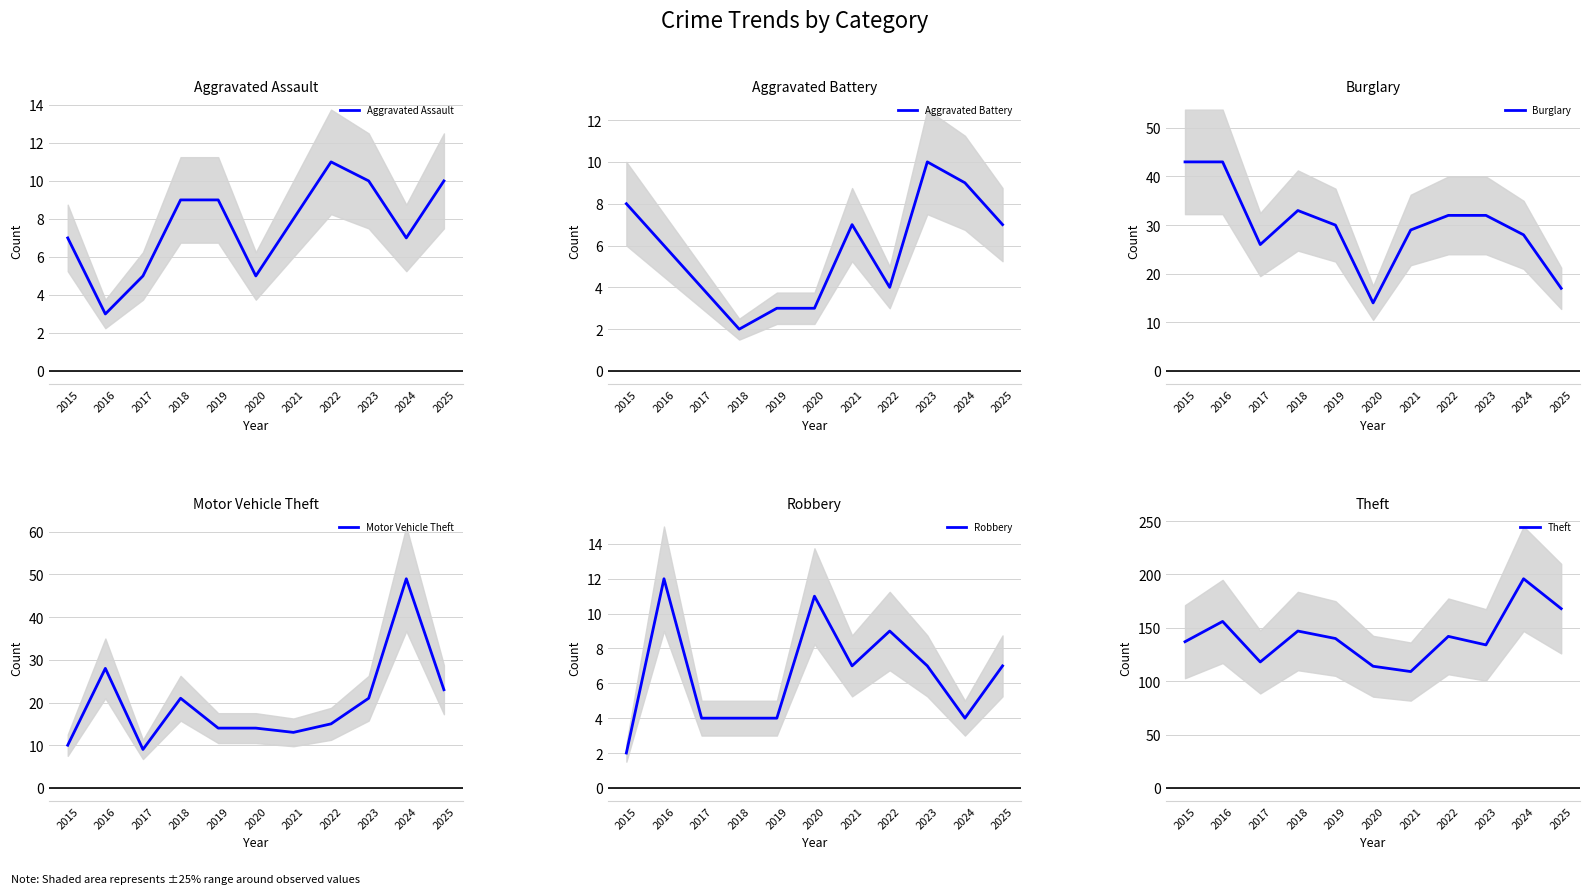

Which has a higher value, 2021 or 2025?

2025